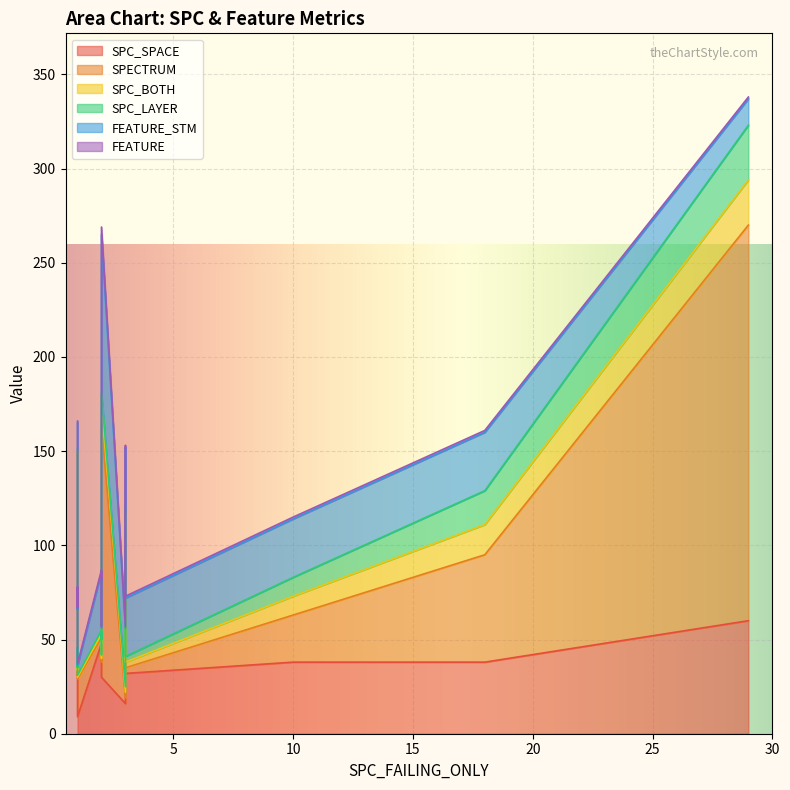

In SPC_BOTH, how many points are higher than both neighbors (excluding endpoints)?

5